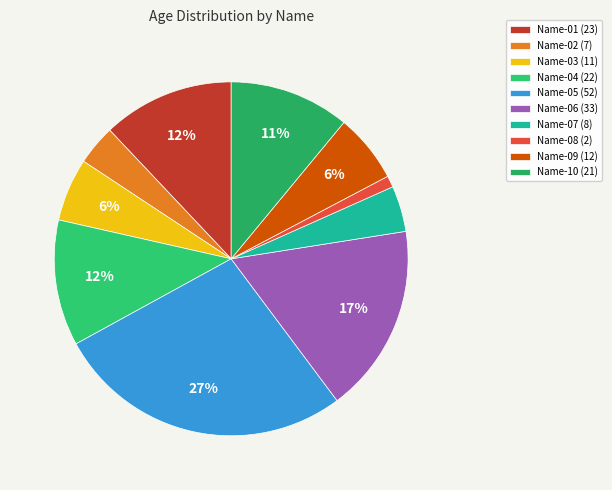

What percentage is the Name-07 slice, to the nearest percent?

4%